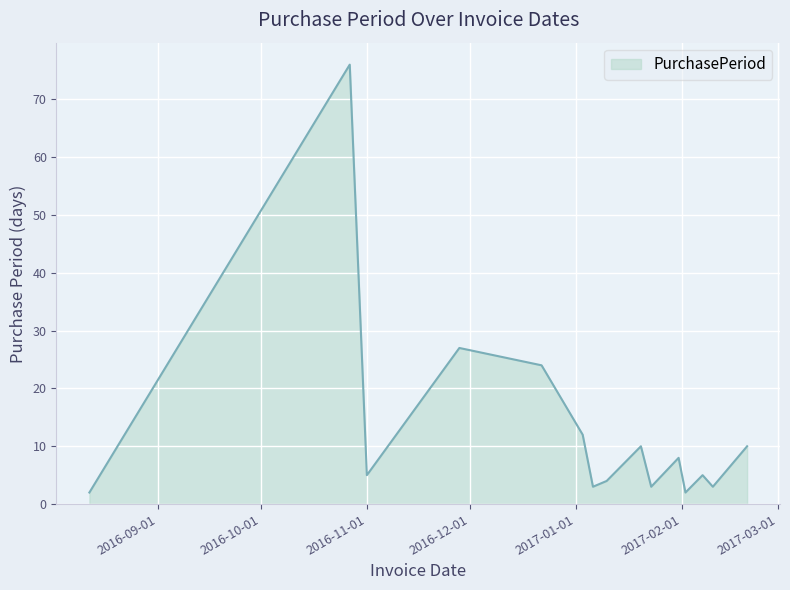

What is the difference between the maximum and minimum values?

74